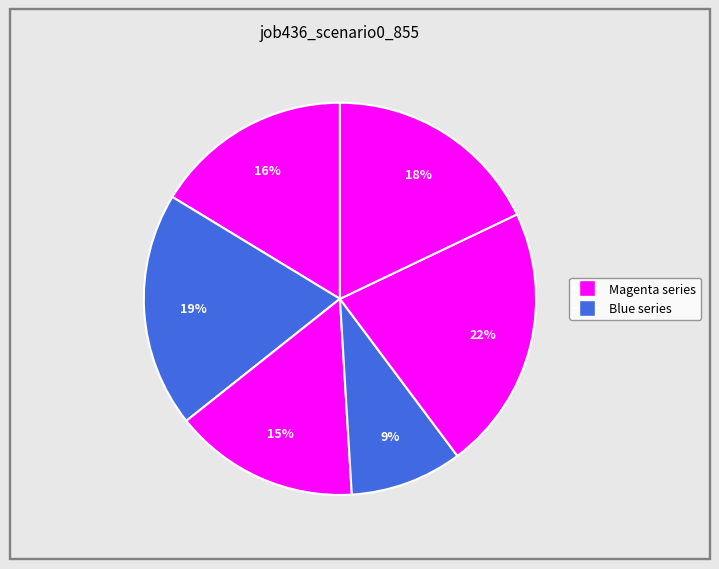

How many slices are in this pie chart?

6